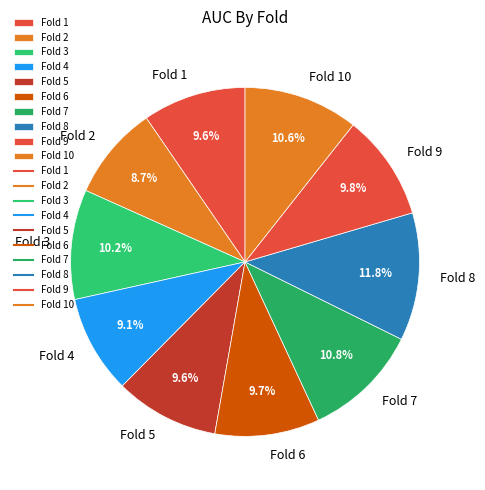

To the nearest percent, what portion does Fold 8 represent?

12%